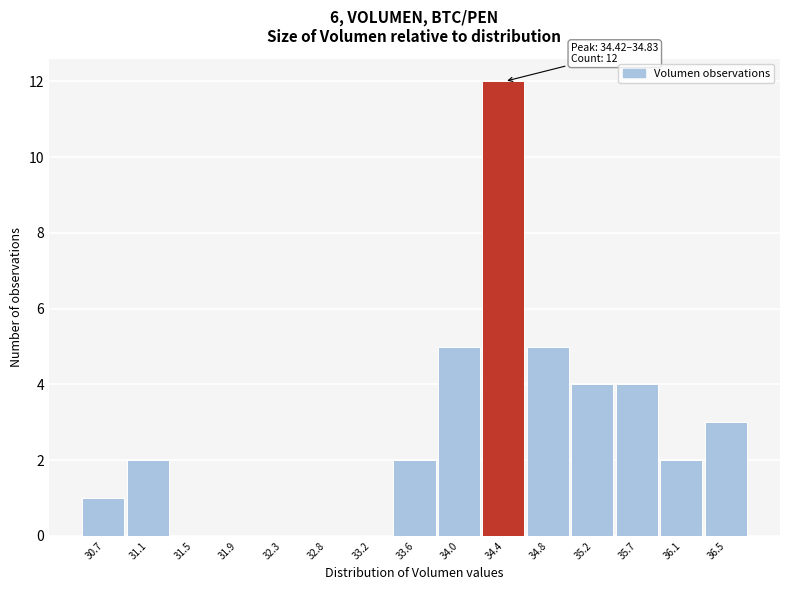

Reading left to right, transcribe all the data shown in this chart.

30.7=1	31.1=2	31.5=0	31.9=0	32.3=0	32.8=0	33.2=0	33.6=2	34.0=5	34.4=12	34.8=5	35.2=4	35.7=4	36.1=2	36.5=3